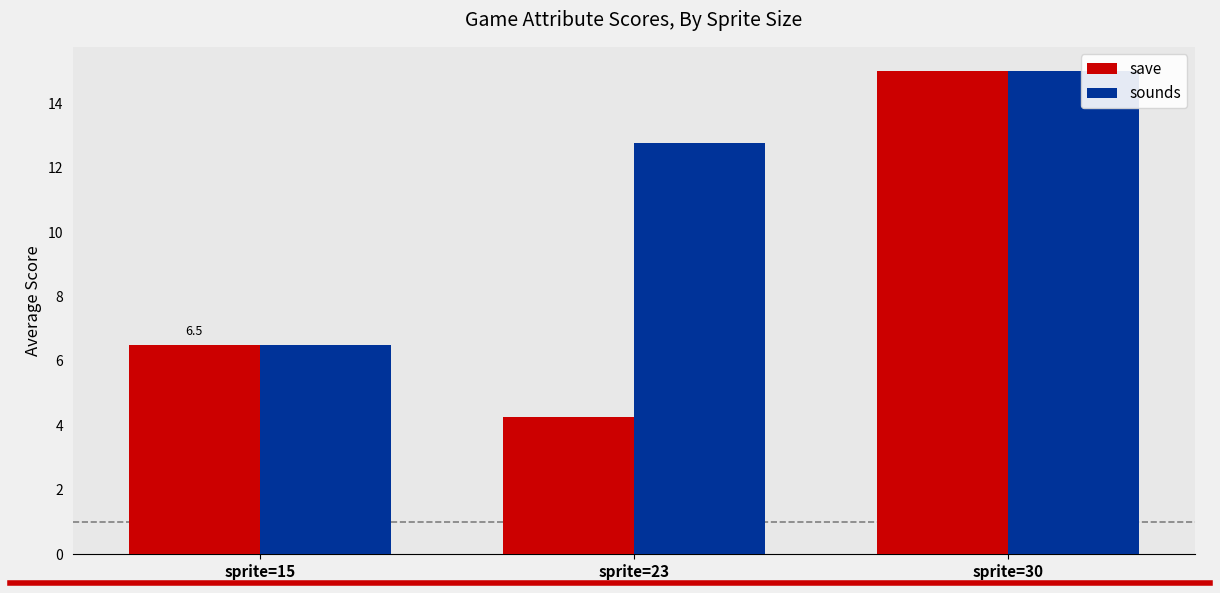

Which category has the highest value across all series?

sprite=30